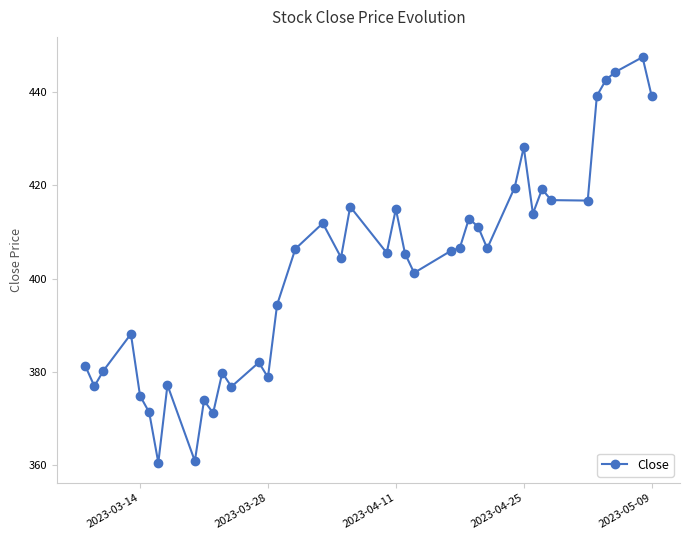

What is the smallest value displayed?

360.6